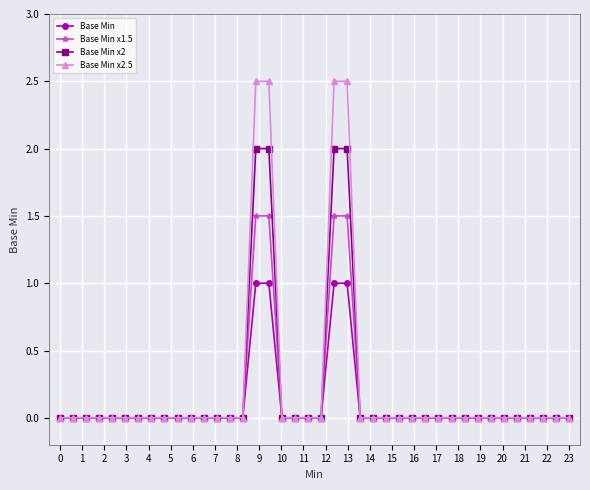

Which series has the largest range (max minus min)?

Base Min x2.5